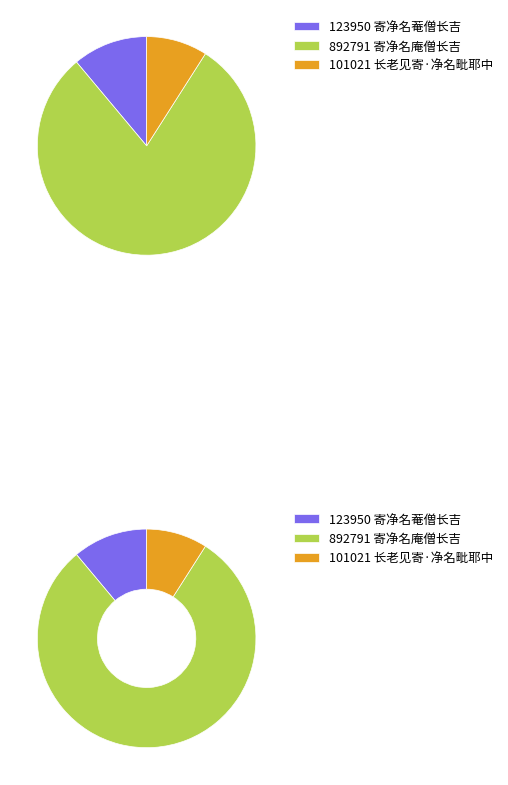

What is the largest slice in the pie chart?

寄净名庵僧长吉